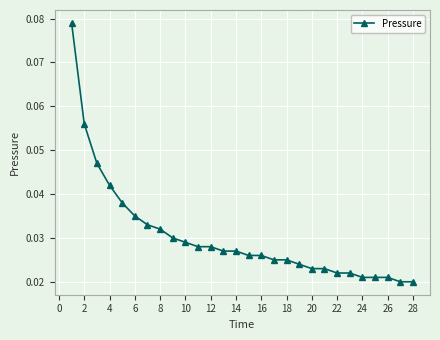

How many values are between 0 and 1?

28